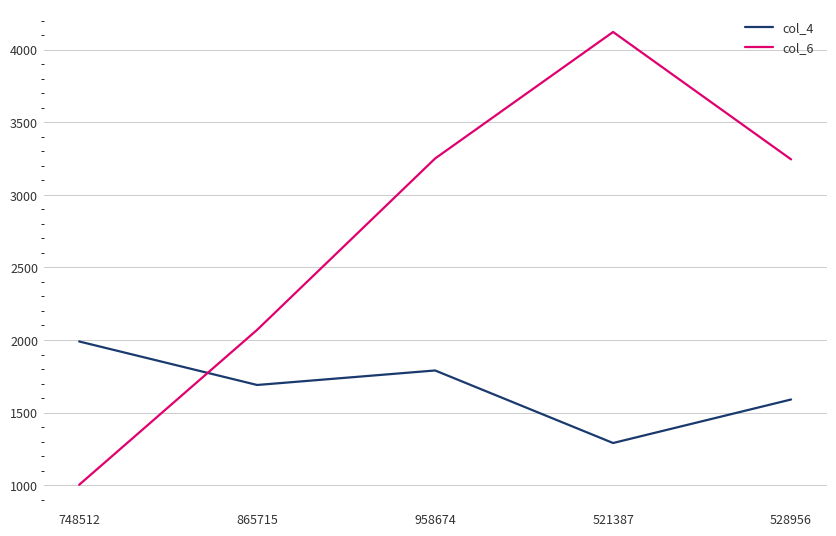

Count the number of categories in the chart.

5